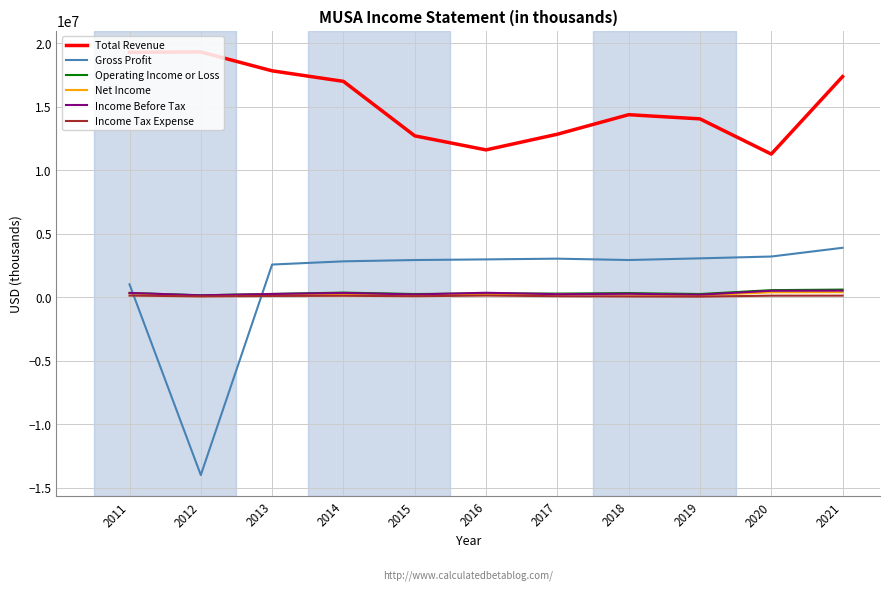

At which label is Gross Profit closest to -5050750?

2011